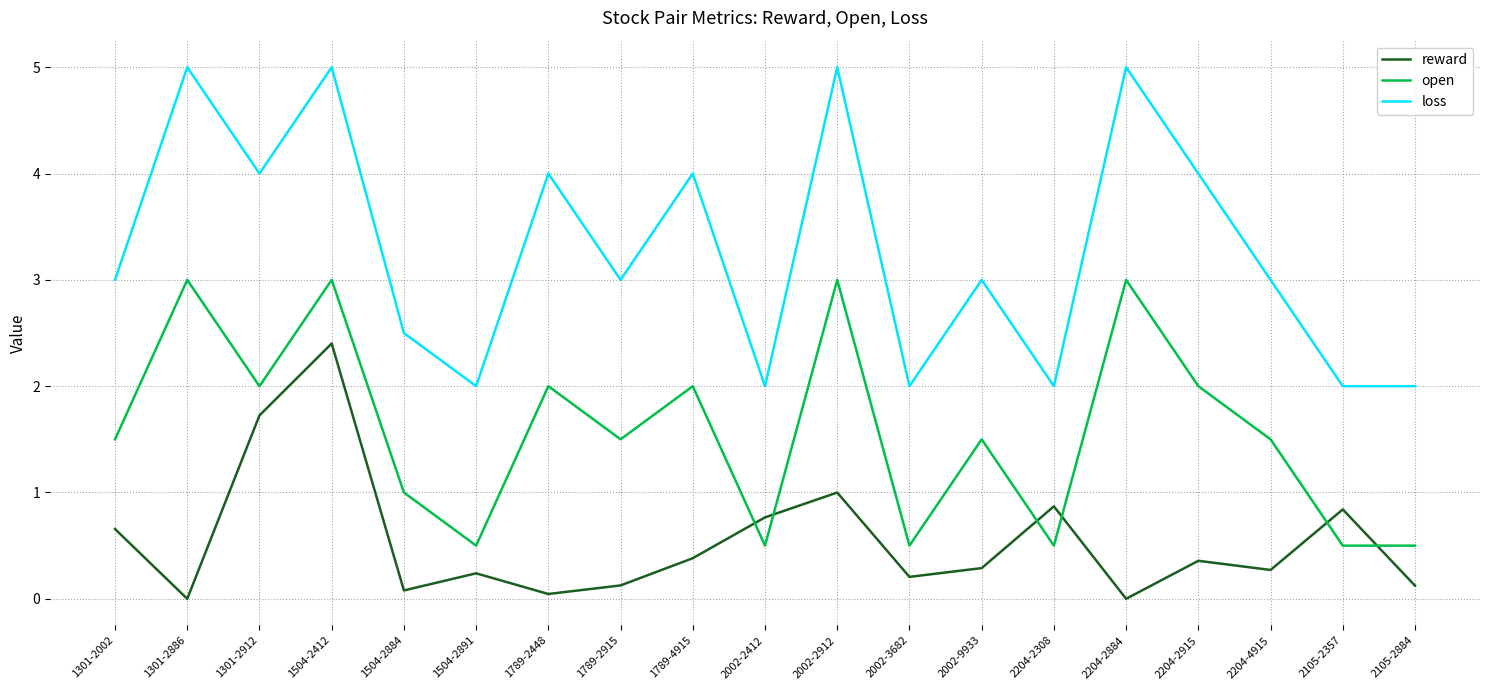

Where is the first local maximum for open?

1301-2886